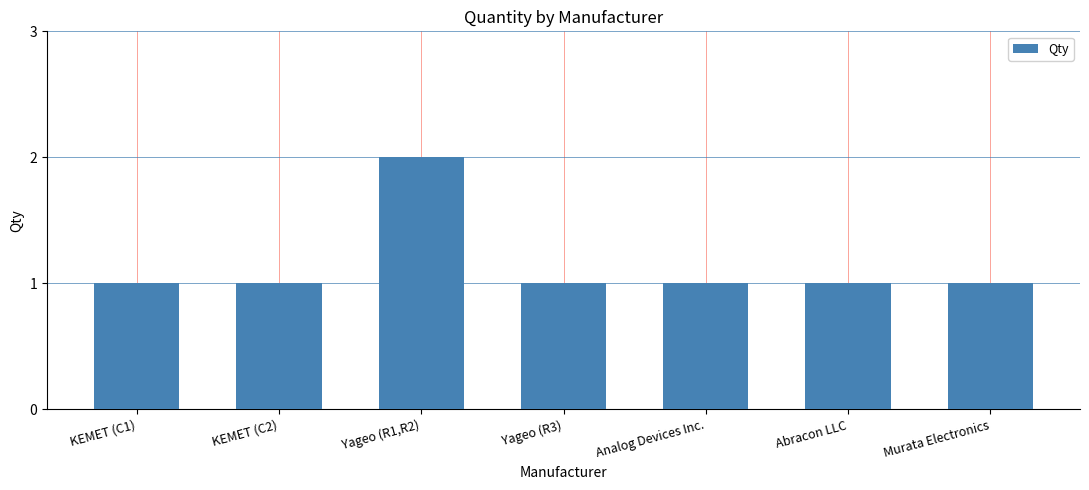

What is the sum of the values at Analog Devices Inc. and KEMET (C2)?

2